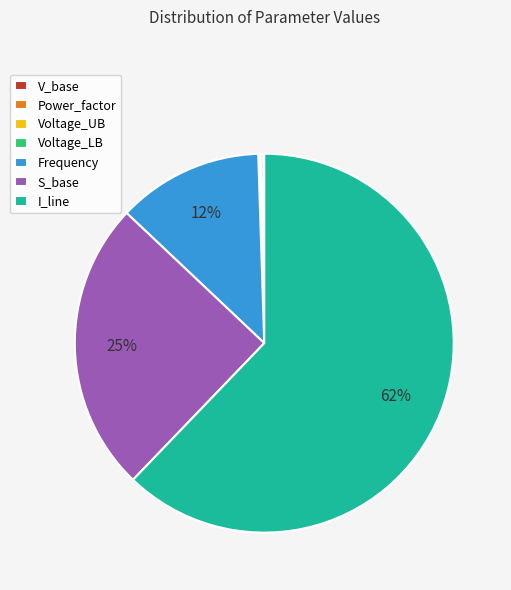

What is the majority slice?

I_line